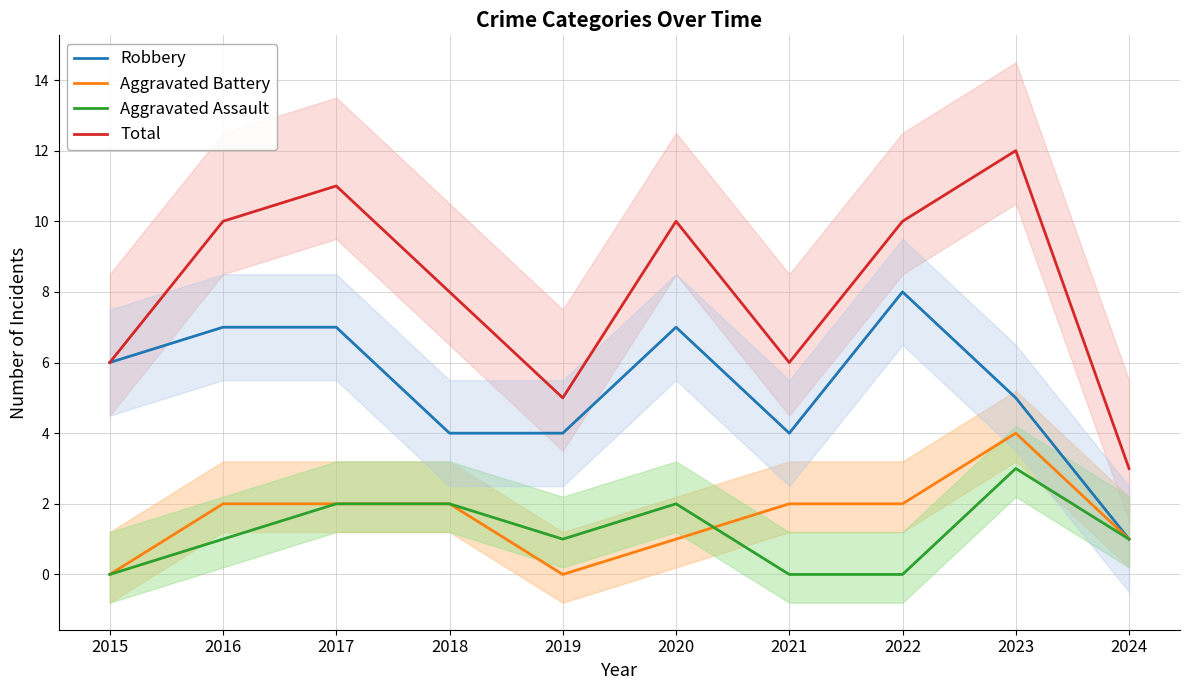

List the series in order of their peak value, lowest first.

Aggravated Assault, Aggravated Battery, Robbery, Total